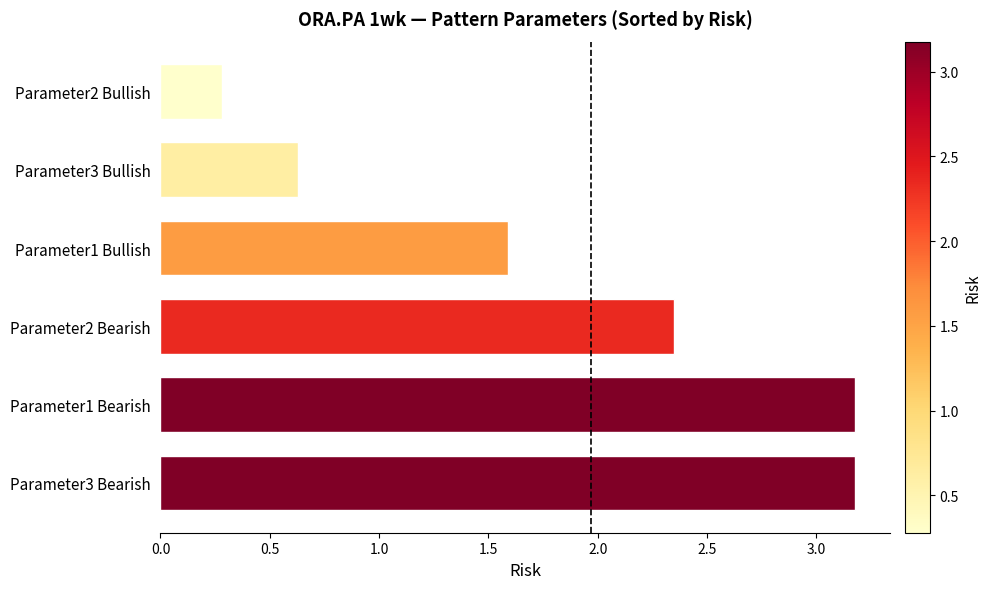

How many values exceed 2?

3